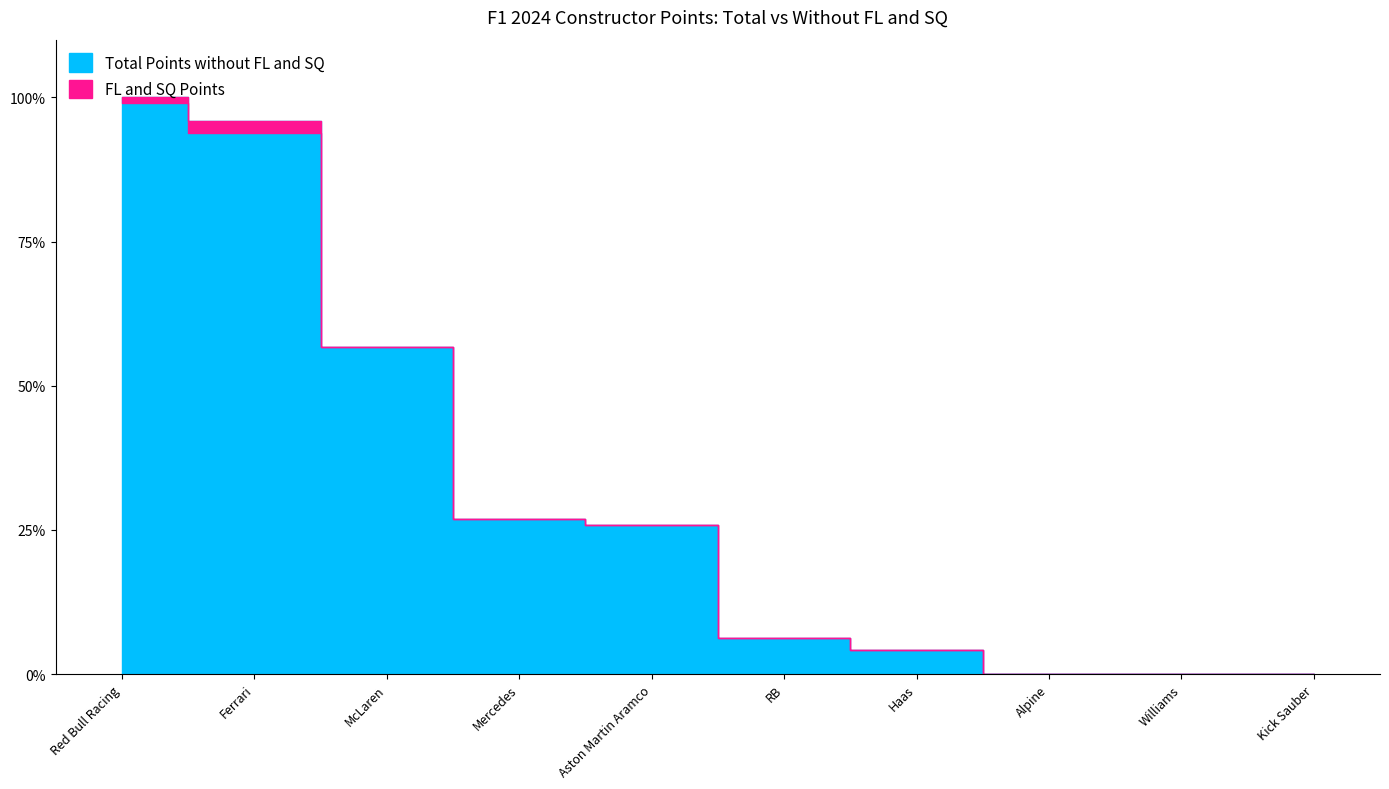

Is it true that Total Points equals 60 at Ferrari?

False